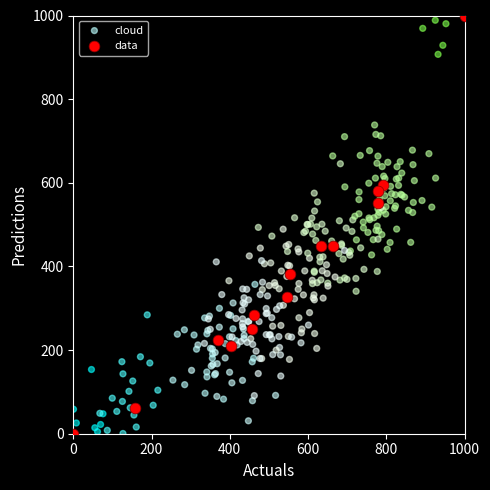

What are all the series names shown in the legend?

cloud, data